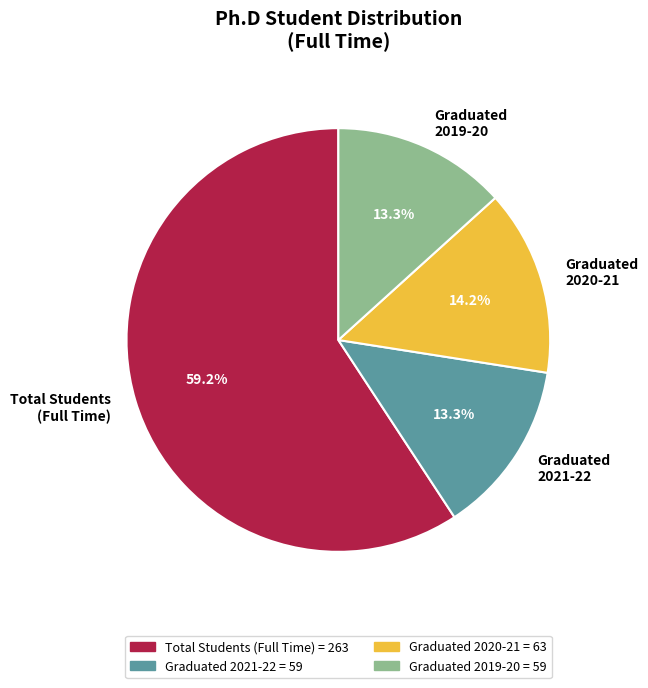

Combined, do Graduated 2021-22 and Total Students (Full Time) account for over 50%?

Yes